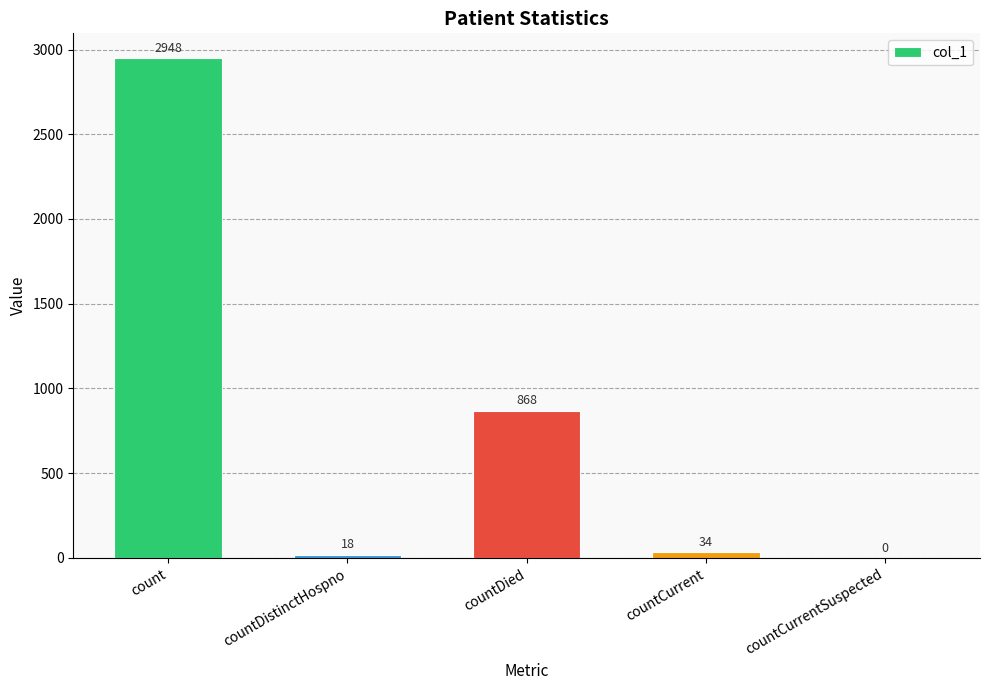

Reading left to right, extract all data points from this chart.

count=2948	countDistinctHospno=18	countDied=868	countCurrent=34	countCurrentSuspected=0